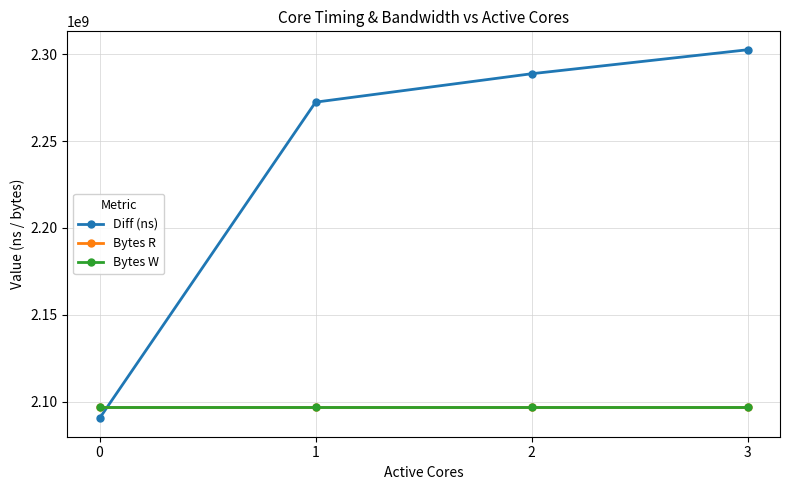

After their last crossing, which series has the higher values: Bytes W or Diff (ns)?

Diff (ns)